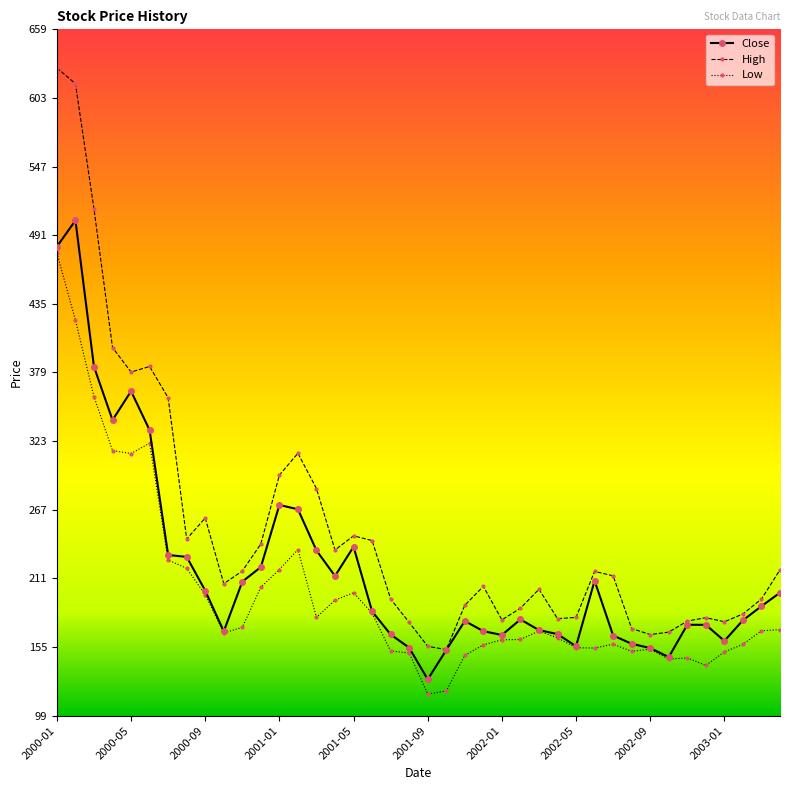

In Low, how many points are lower than both neighbors (excluding endpoints)?

8